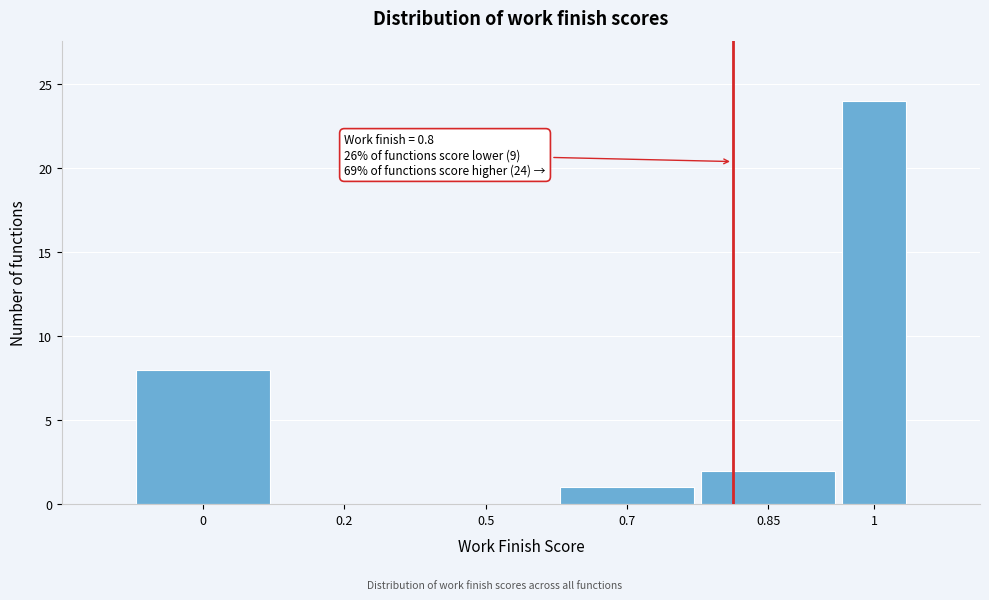

Reading right to left, transcribe all the data shown in this chart.

1=24	0.85=2	0.7=1	0.5=0	0.2=0	0=8